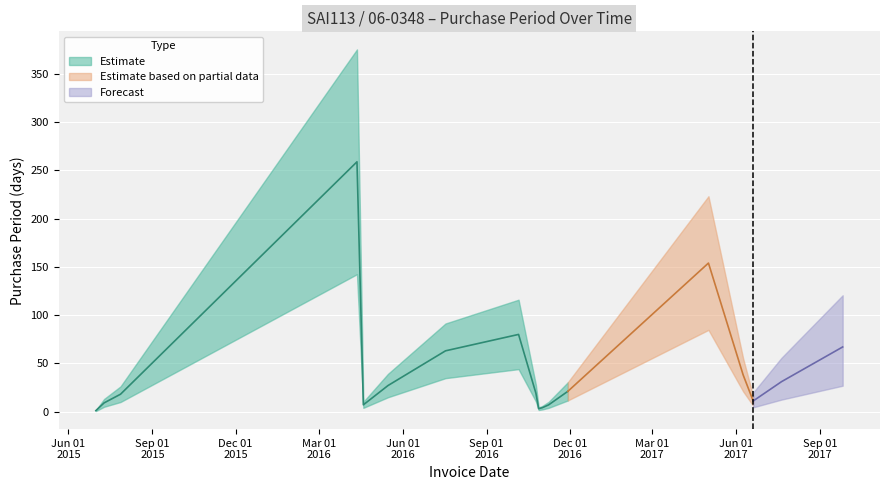

Between 2016-04-19 and 2016-10-06, which is larger?

2016-10-06